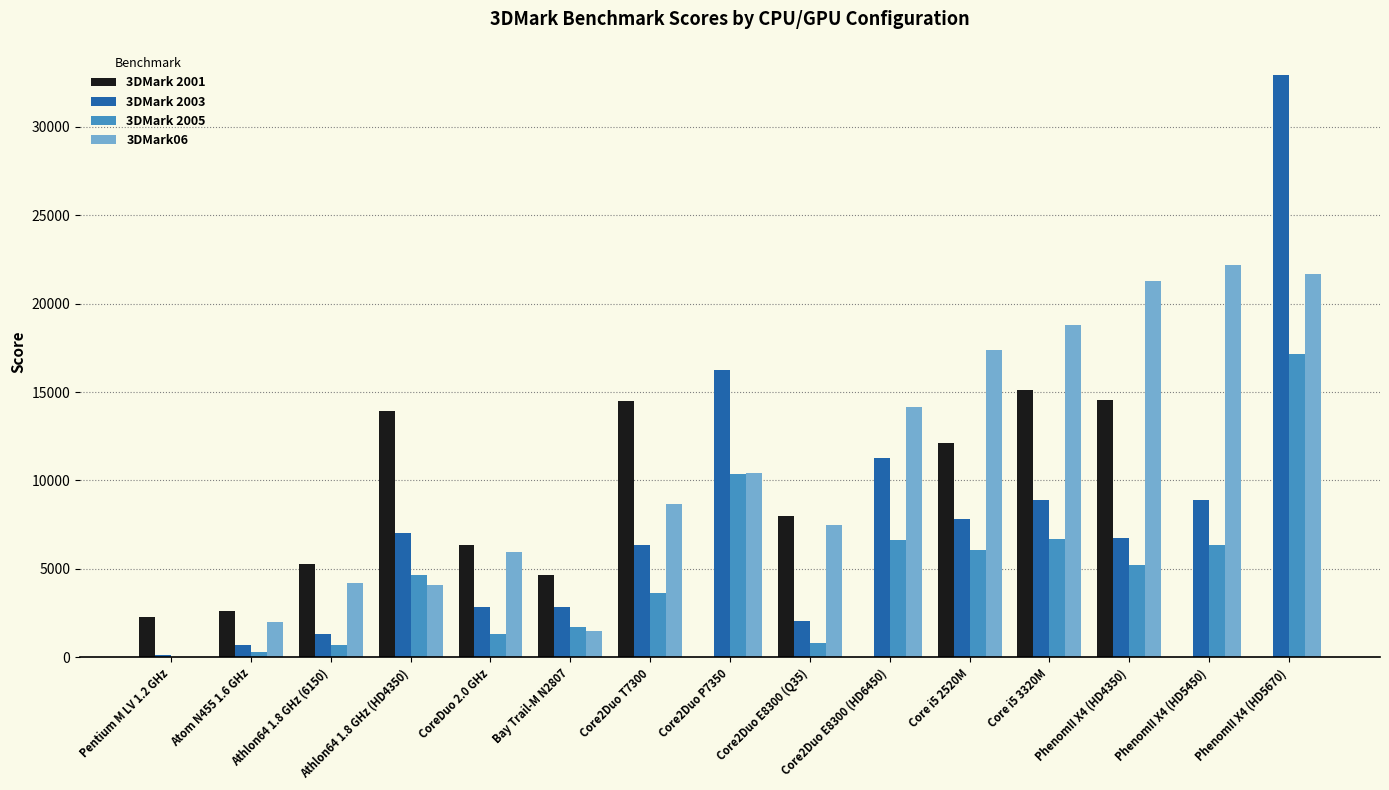

Which label corresponds to the largest value in the chart?

PhenomII X4 (HD5670)